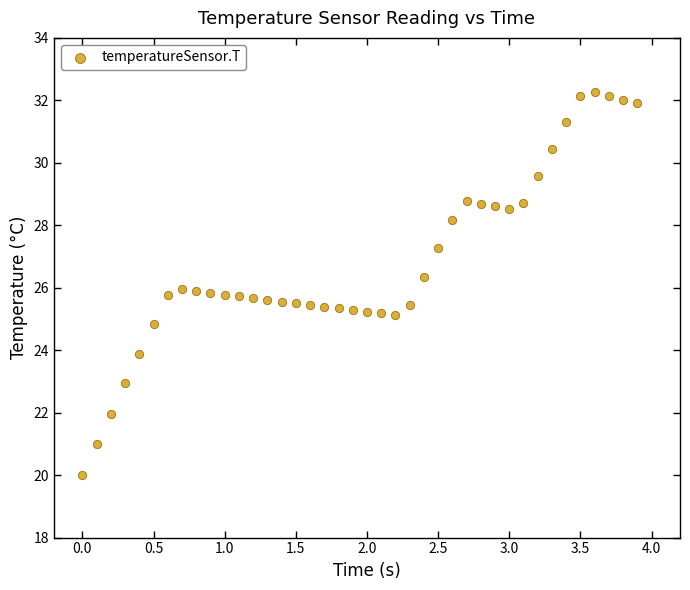

What is the range of Y values (max minus min)?

12.3